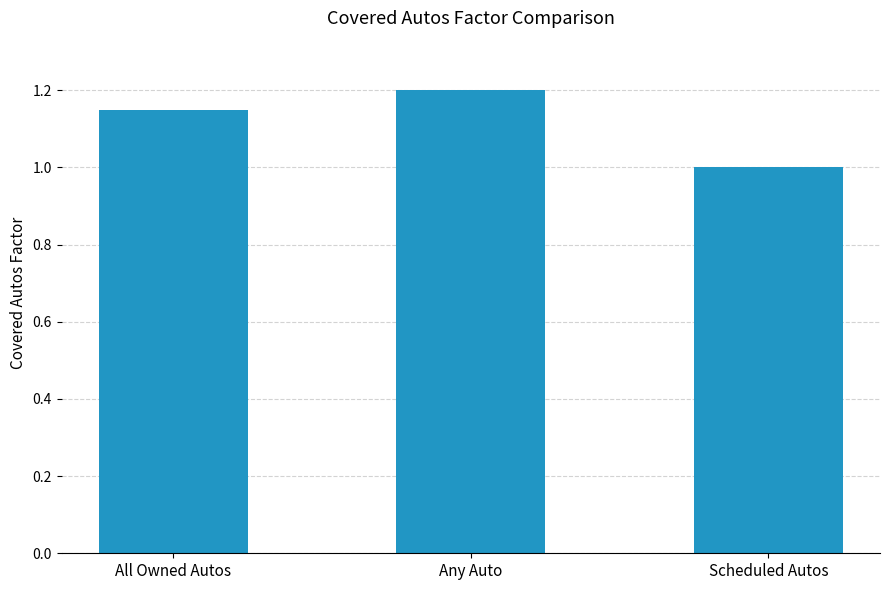

What is the smallest value displayed?

1.0